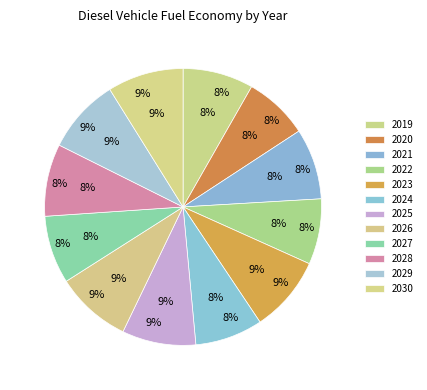

What percentage is NOT represented by 2029?

91.2%